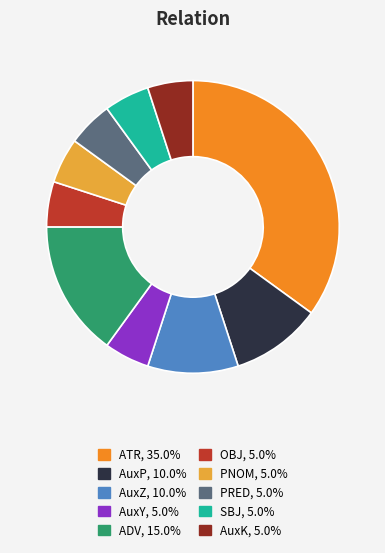

Do PRED and OBJ together represent more than half of the pie?

No